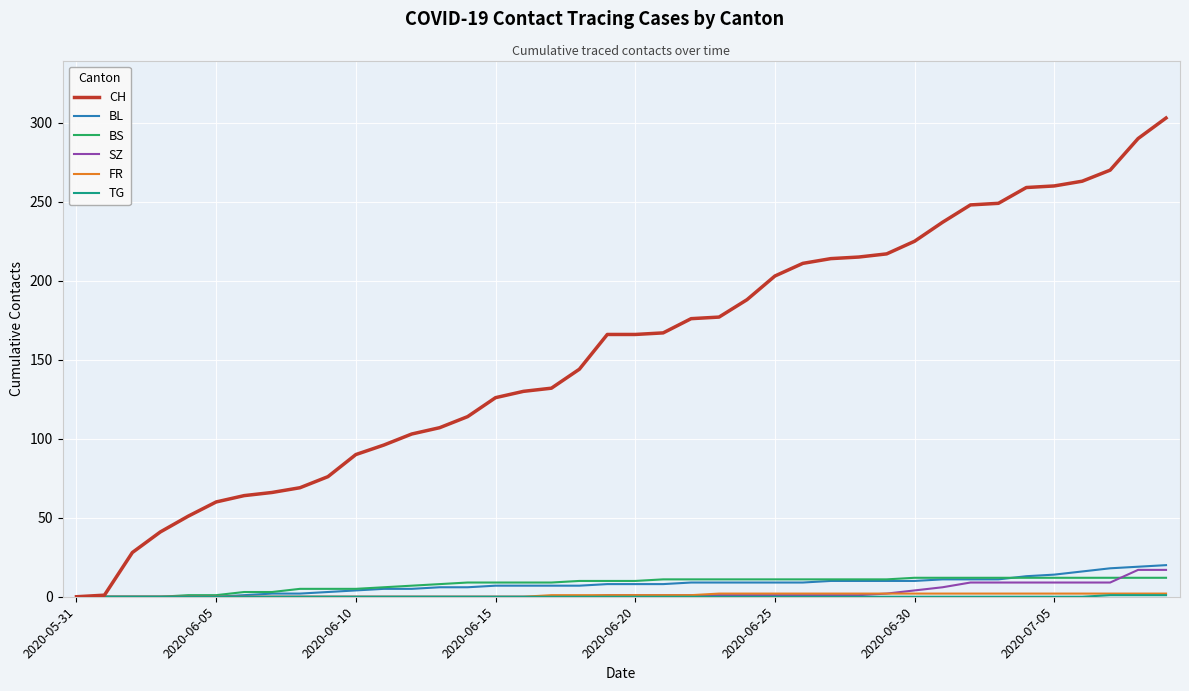

What is the maximum value for SZ?

17